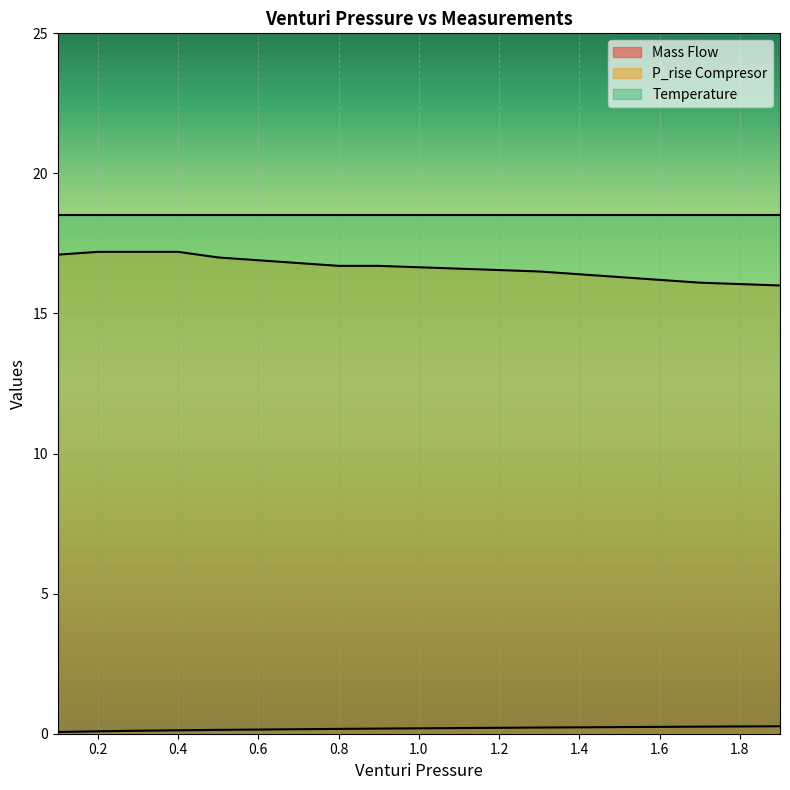

Which series has the largest total across all categories?

Temperature